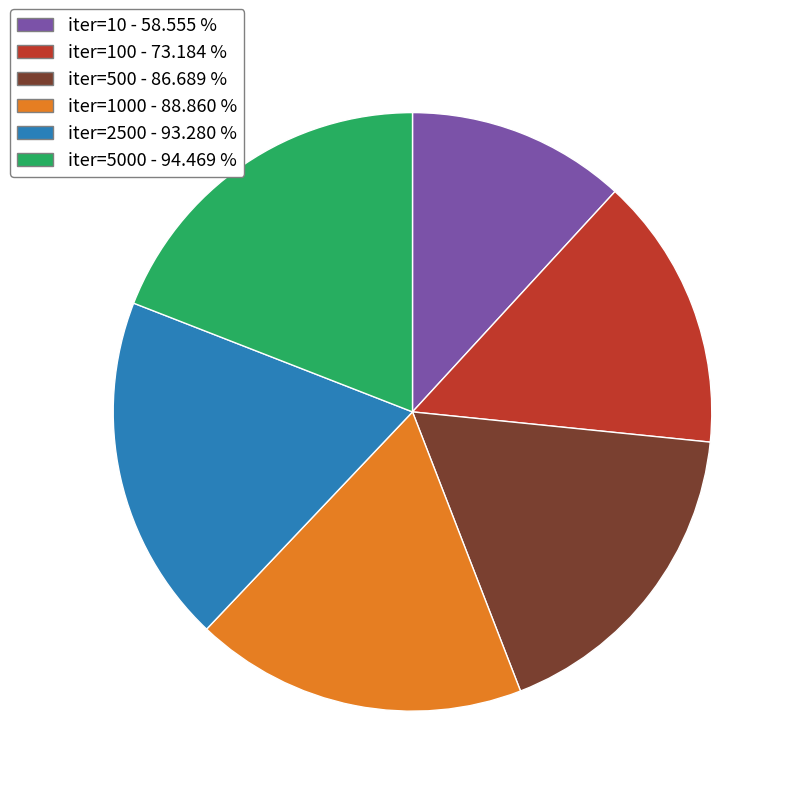

Is there a majority slice in this chart?

No